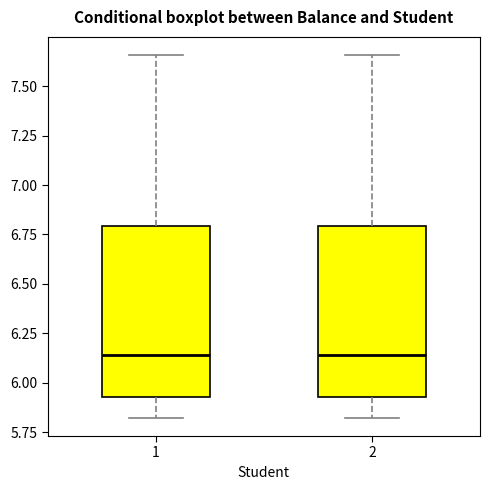

Reading left to right, transcribe this box plot: for each box, give where its median line is, the range the box spans, and where its two whiskers end, as read against the y-axis. The values are not printed on the chart, so give them approximately, as read against the axis.

1: median 6.15, box 5.95 to 6.80, whiskers 5.80 to 7.65
2: median 6.15, box 5.95 to 6.80, whiskers 5.80 to 7.65